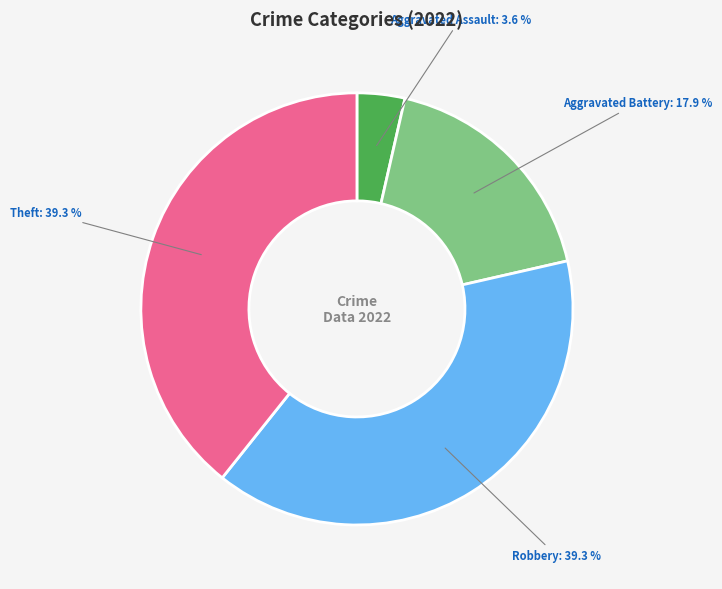

Does Aggravated Battery account for over 50% of the chart?

No